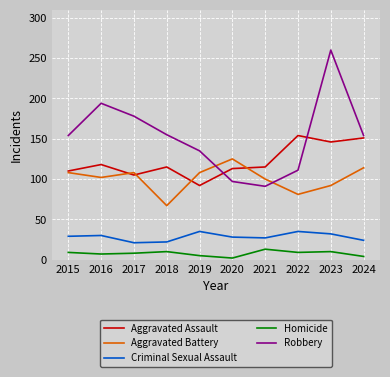

How many series are shown in this chart?

5